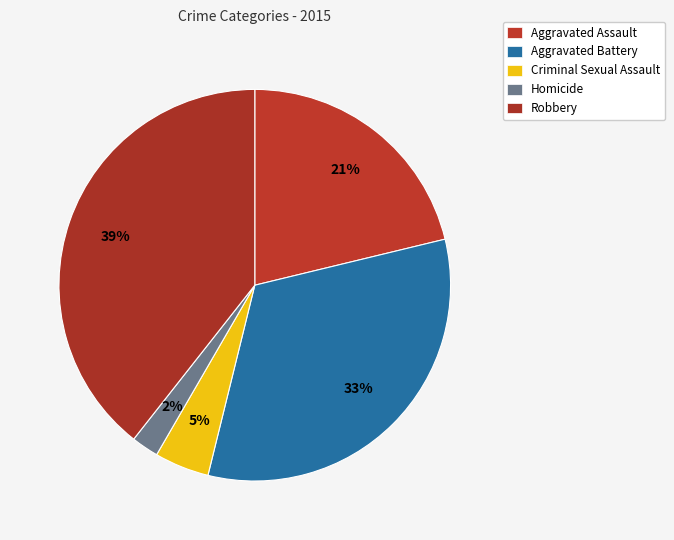

To the nearest percent, what percentage of the pie is Robbery?

39%